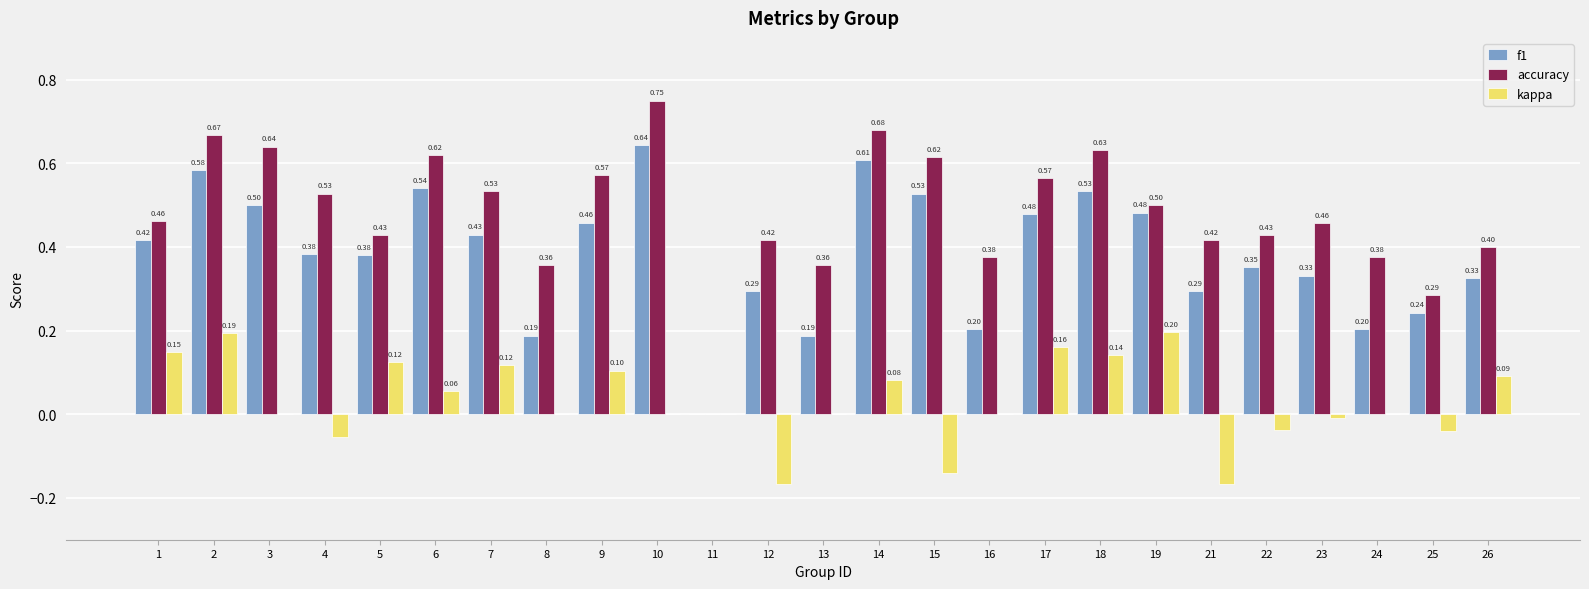

Is the value of f1 at 17 greater than the value of kappa at 6?

Yes